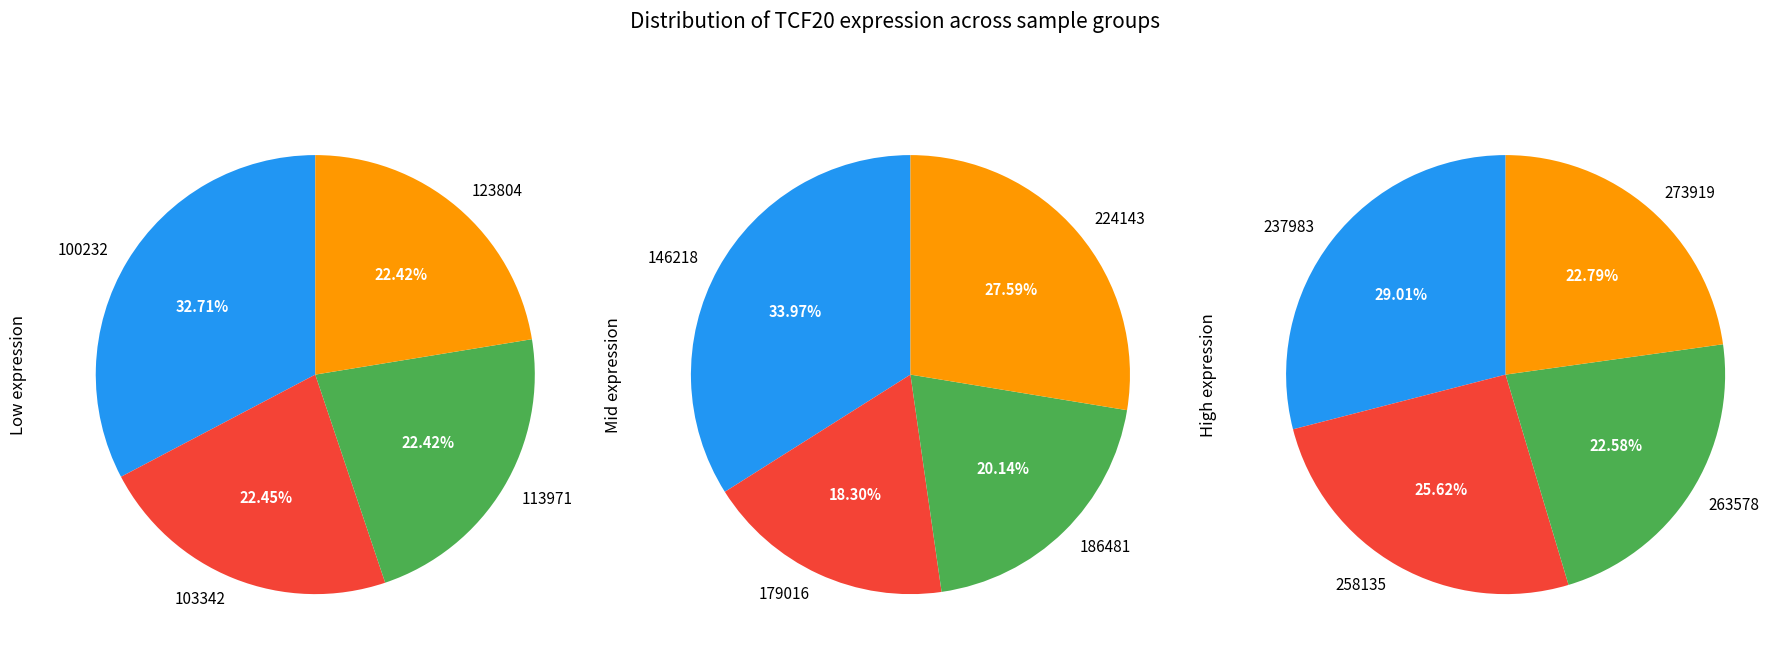

Which category has the biggest portion of the pie?

146218